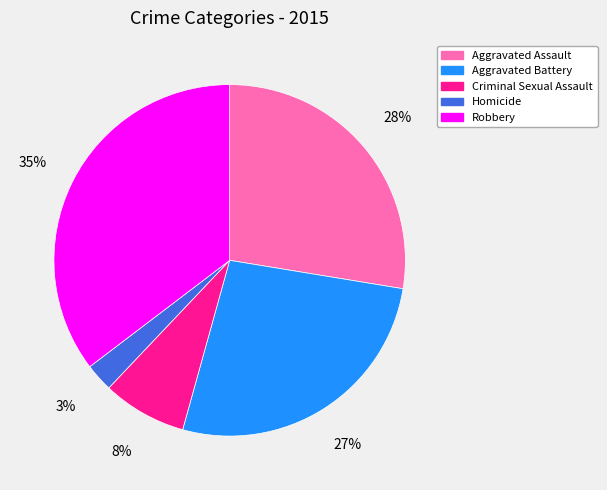

Which category has the smallest portion of the pie?

Homicide